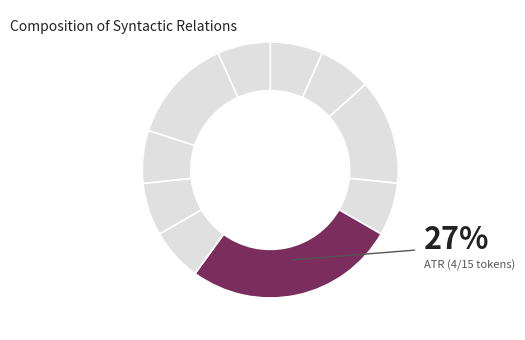

Approximately how many times larger is the value at OBJ compared to AuxP?

2.0